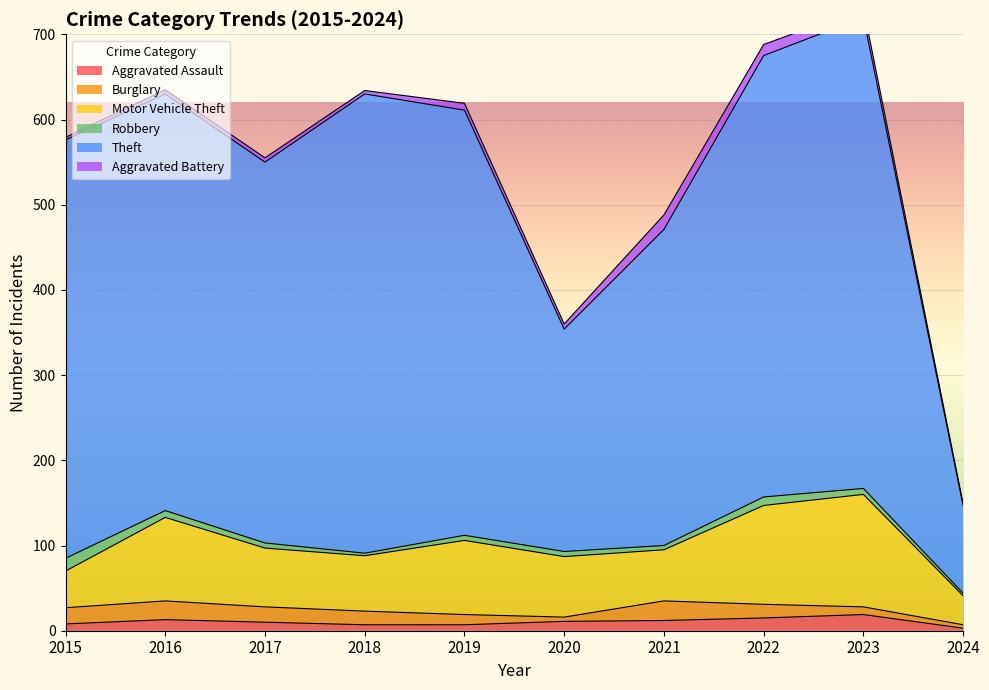

Which category has the highest value in the Motor Vehicle Theft series?

2023